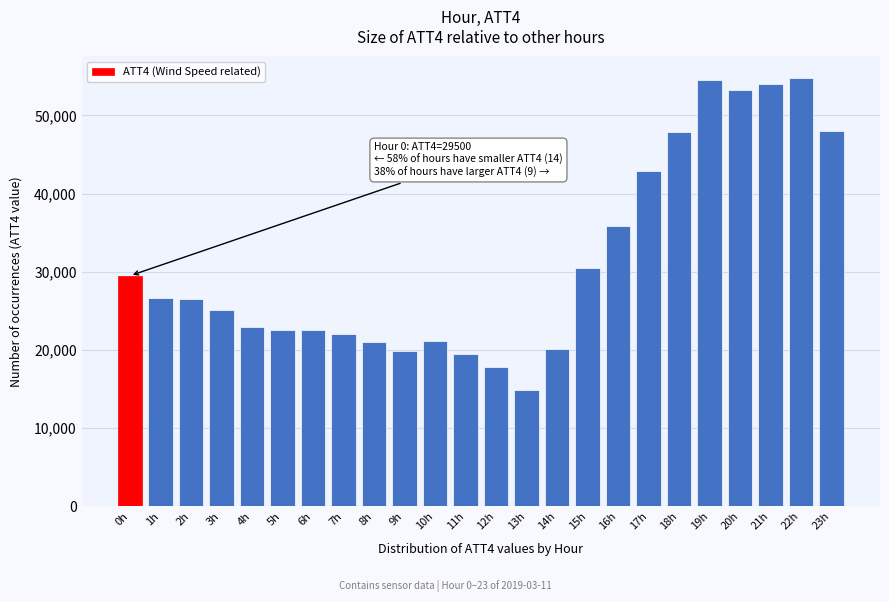

What is the label of the 19th bar from the right?

5h